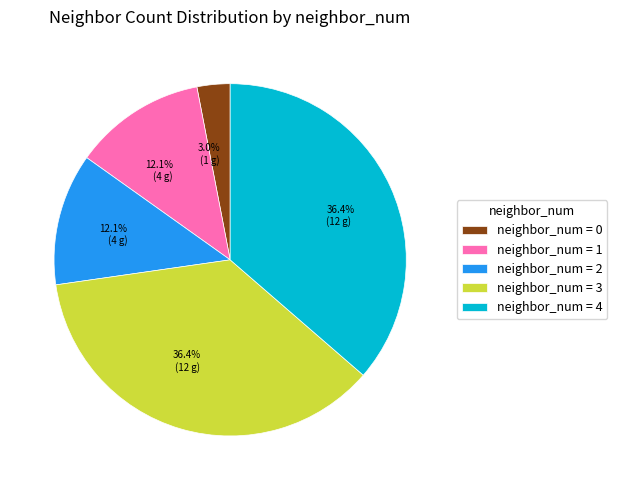

Approximately how many times larger is the value at neighbor_num = 1 compared to neighbor_num = 4?

0.3